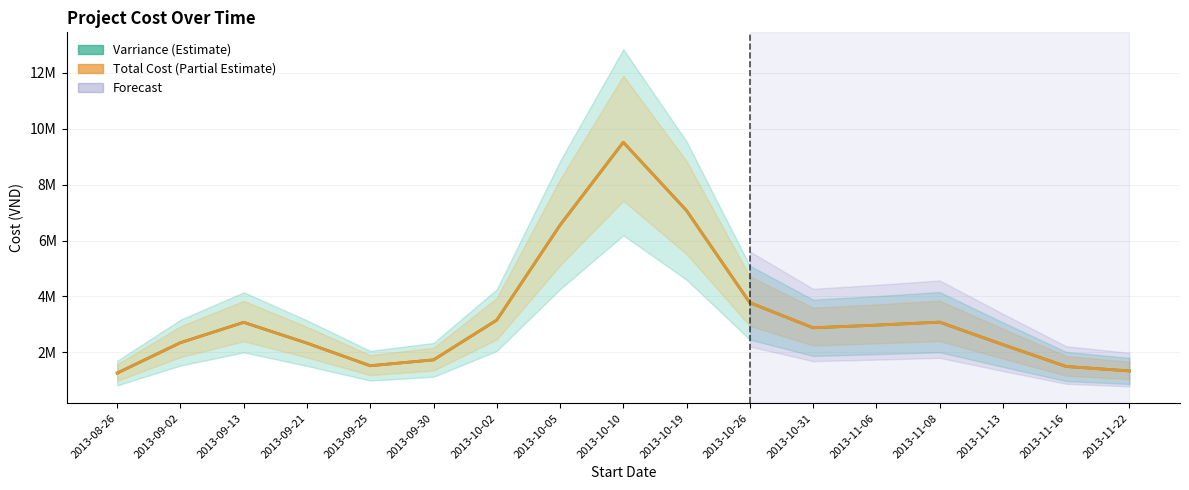

Reading left to right, what are all the values shown in this chart?

Varriance (Estimate): 2013-08-26=1258034.3	2013-09-02=2345841.5	2013-09-13=3073567.9	2013-09-21=2329009.9	2013-09-25=1520119.9	2013-09-30=1730501.7	2013-10-02=3153995.4	2013-10-05=6552501.0	2013-10-10=9519716.6	2013-10-19=7073163.5	2013-10-26=3776982.8	2013-10-31=2878614.1	2013-11-06=2973122.7	2013-11-08=3080780.3	2013-11-13=2275801.0	2013-11-16=1493729.8	2013-11-22=1334517.6
Total Cost (Estimate): 2013-08-26=1258034.3	2013-09-02=2345841.5	2013-09-13=3073567.9	2013-09-21=2329009.9	2013-09-25=1520119.9	2013-09-30=1730501.7	2013-10-02=3153995.4	2013-10-05=6552501.0	2013-10-10=9519716.6	2013-10-19=7073163.5	2013-10-26=3776982.8	2013-10-31=2878614.1	2013-11-06=2973122.7	2013-11-08=3080780.3	2013-11-13=2275801.0	2013-11-16=1493729.8	2013-11-22=1334517.6